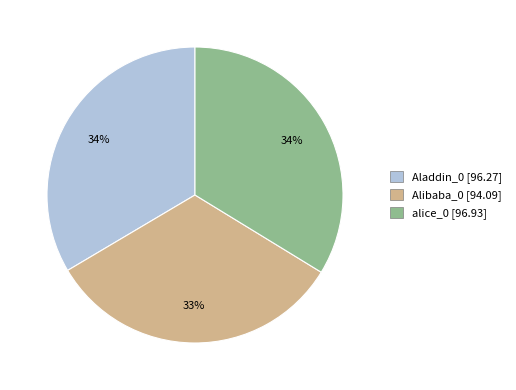

Which slice is the smallest?

Alibaba_0